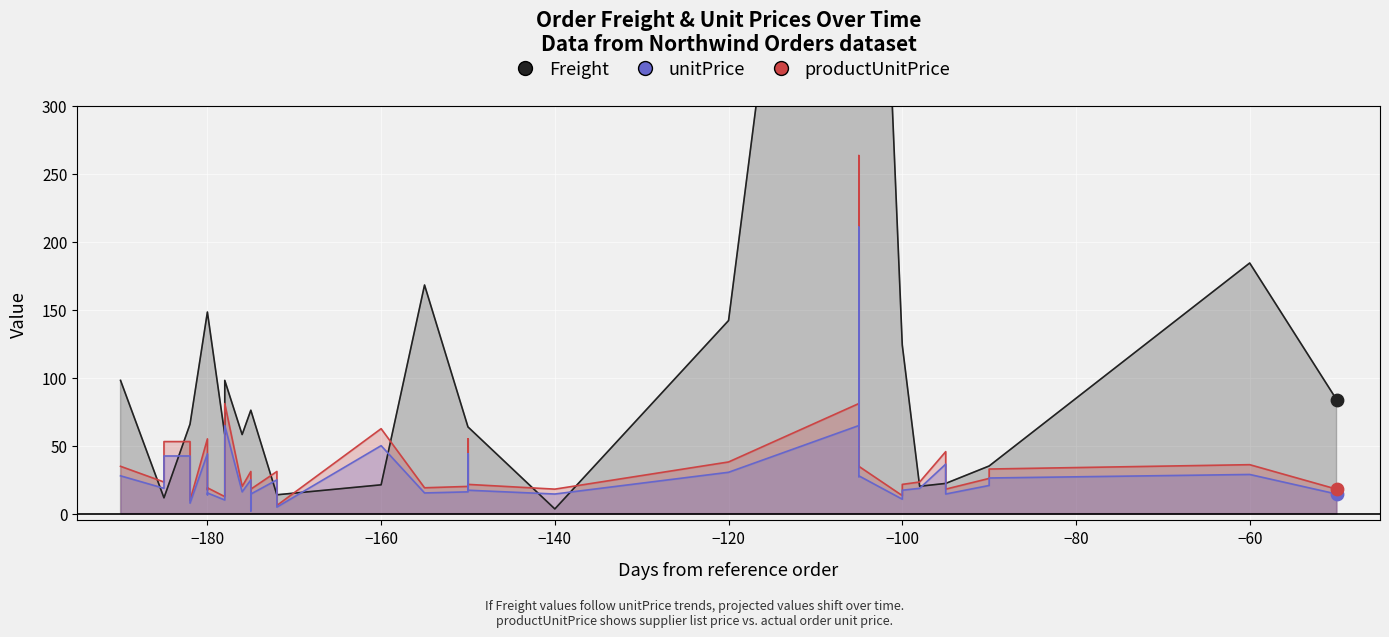

Which series has the largest total across all categories?

Freight